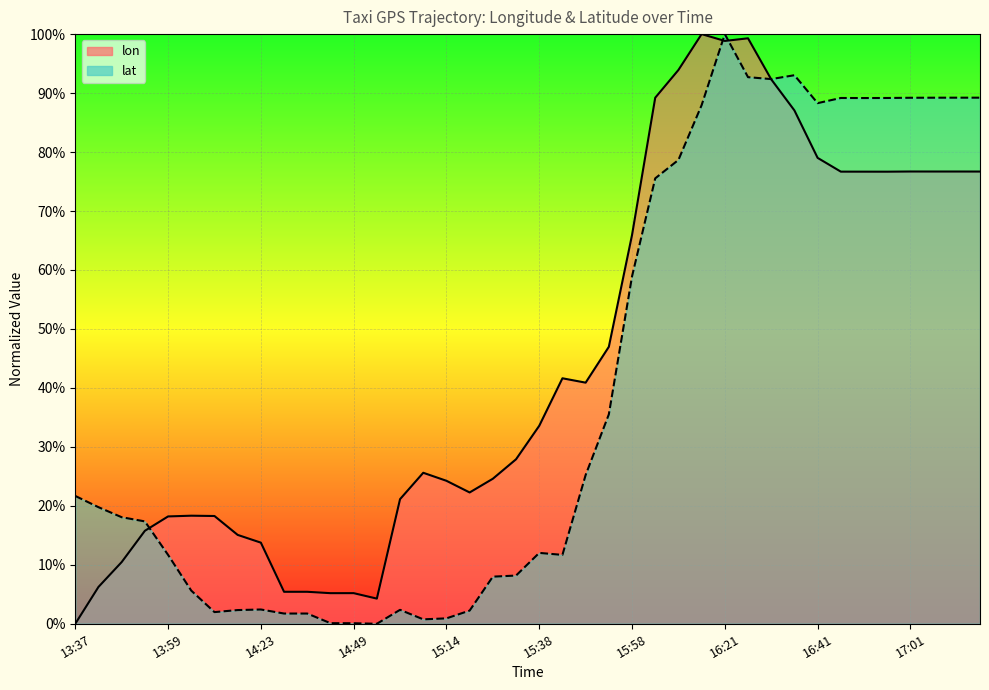

What is the label of the 33rd point from the left?

16:41